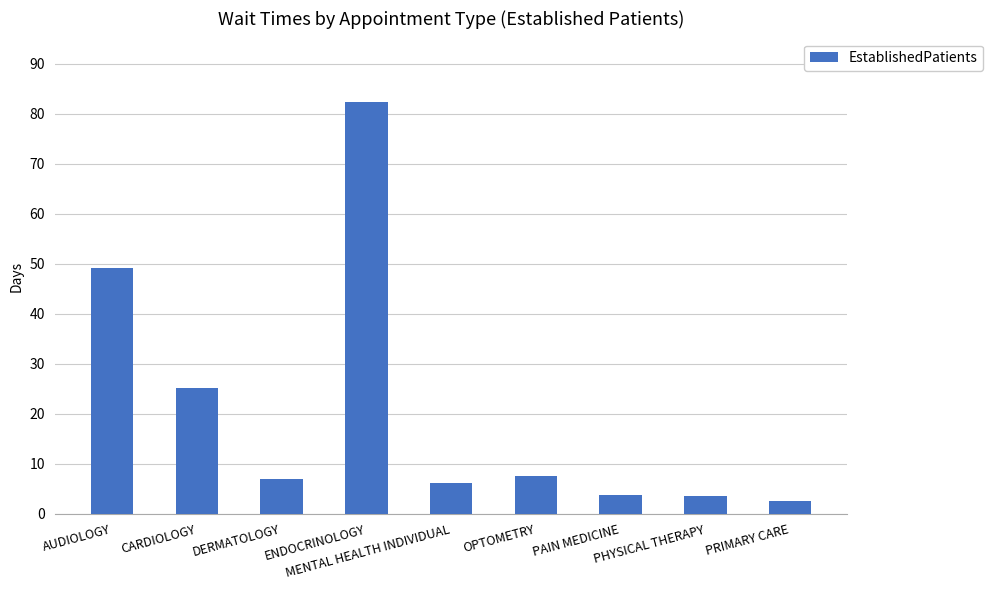

What is the greatest value displayed?

82.3